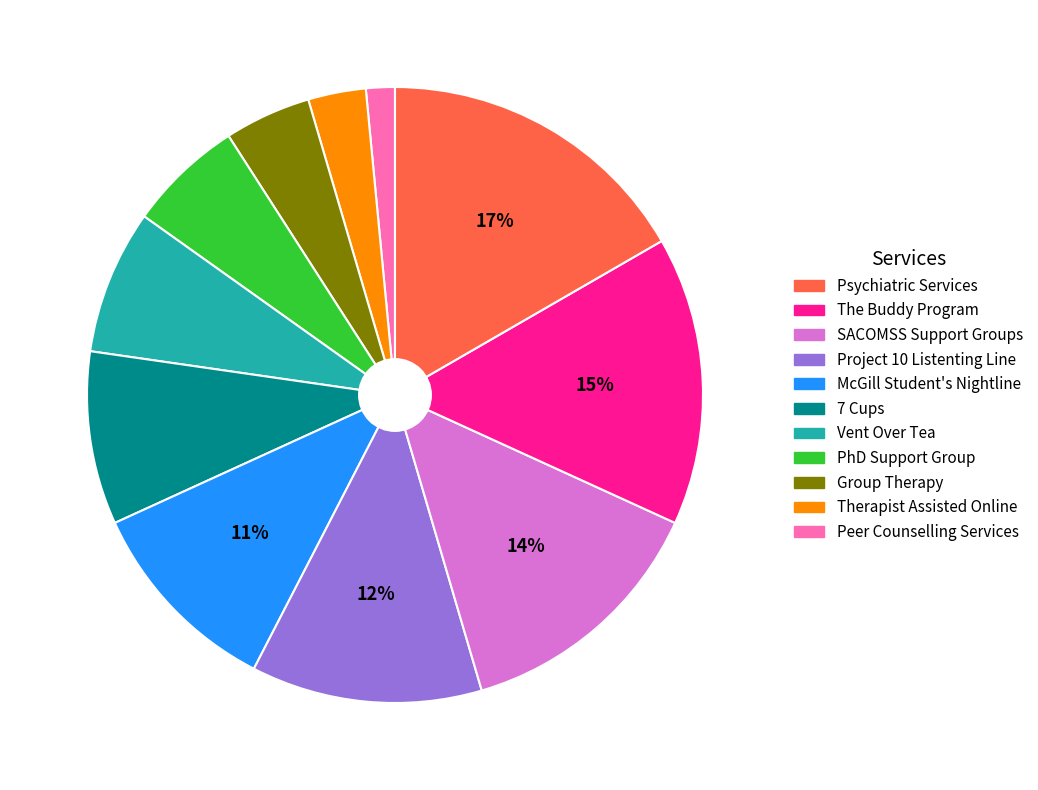

To the nearest percent, what is the average slice percentage?

9%